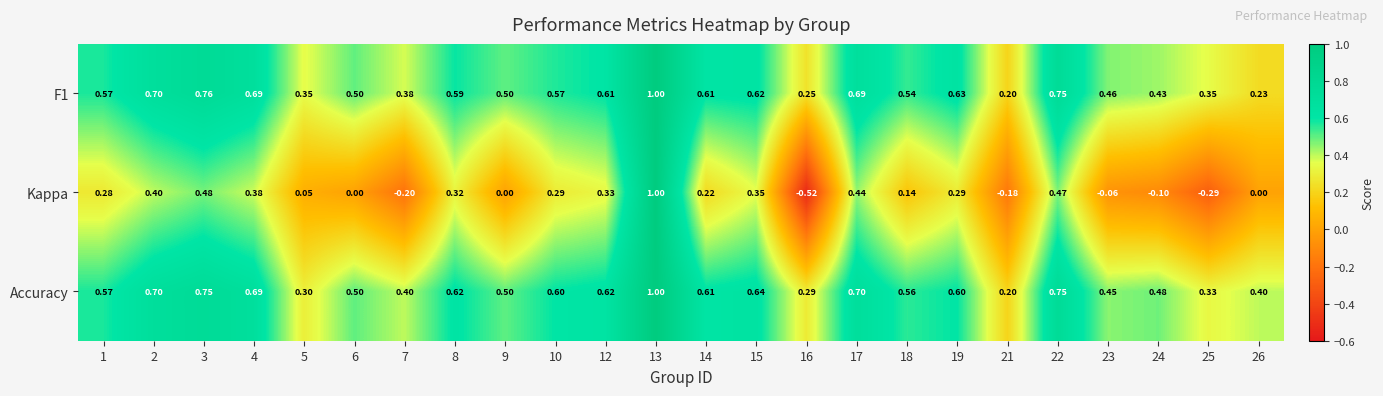

Which series has the largest total across all categories?

Accuracy